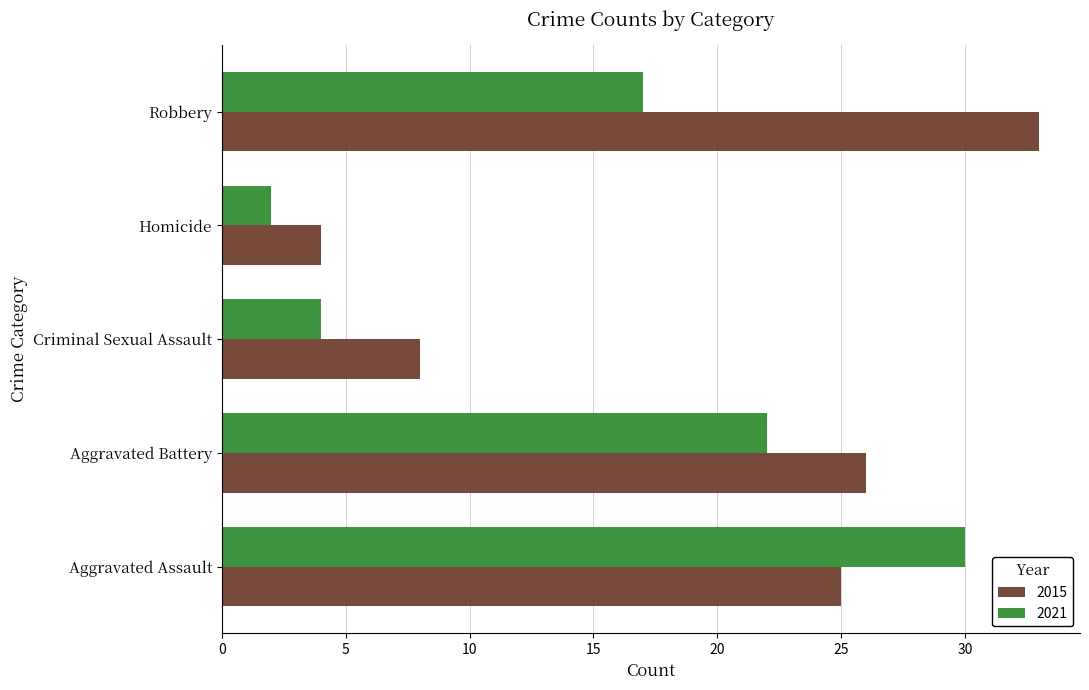

The value of 2015 at Homicide is 7. True or false?

False